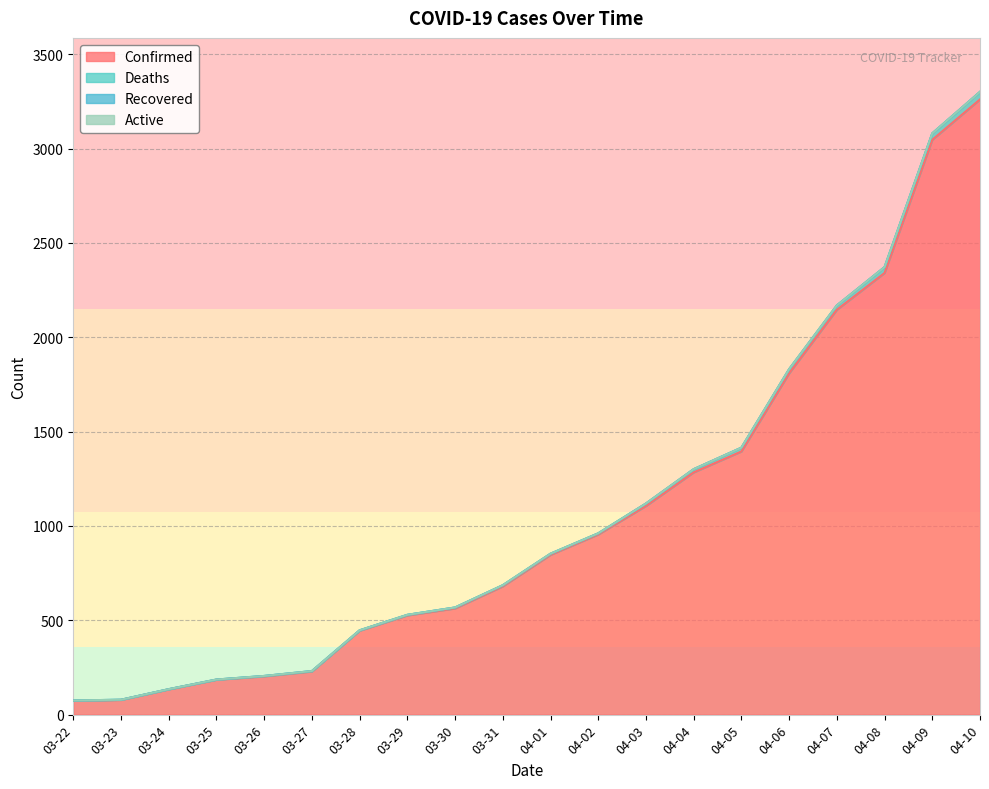

True or false: Deaths has more than 1 interior local peaks.

False